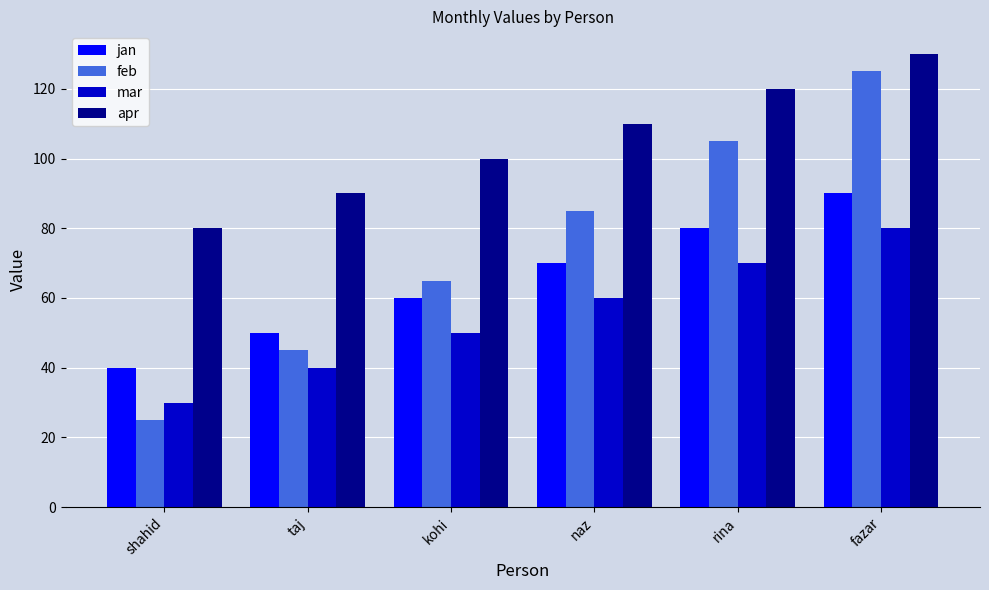

Rank the categories by mar value from highest to lowest.

fazar, rina, naz, kohi, taj, shahid